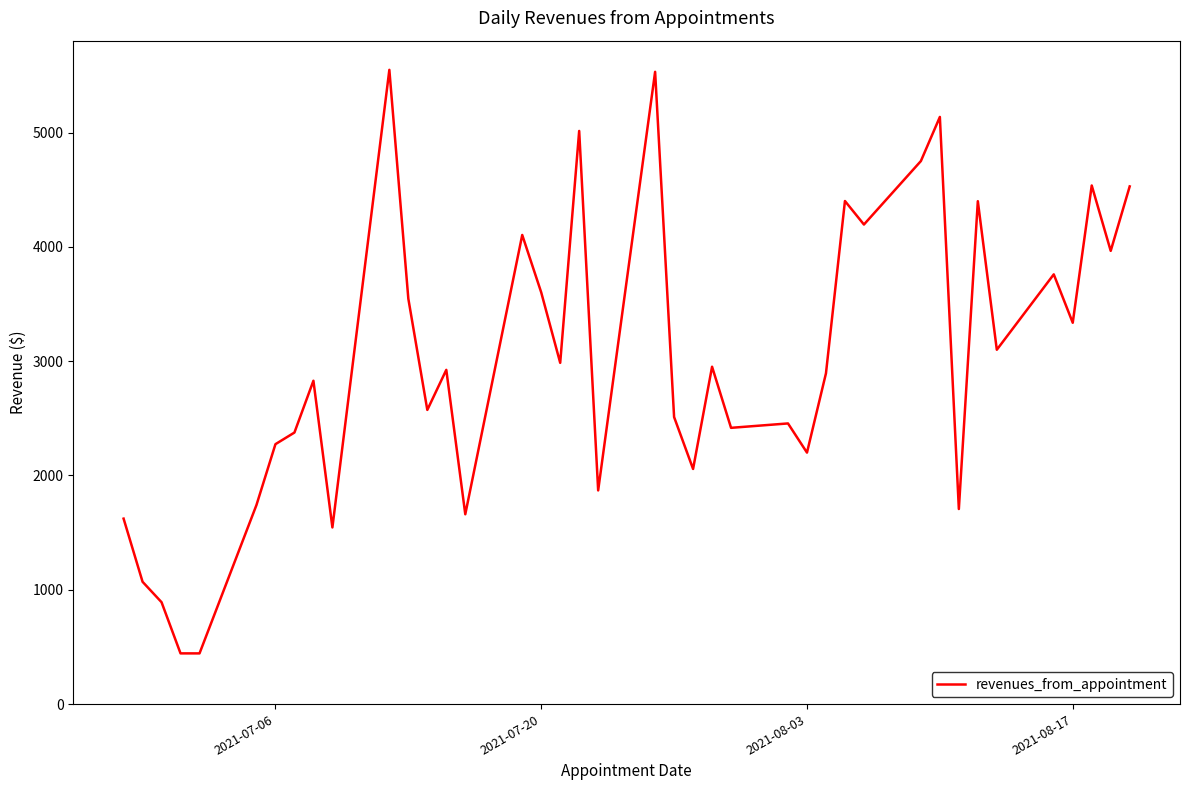

What is the minimum value shown in the chart?

443.6